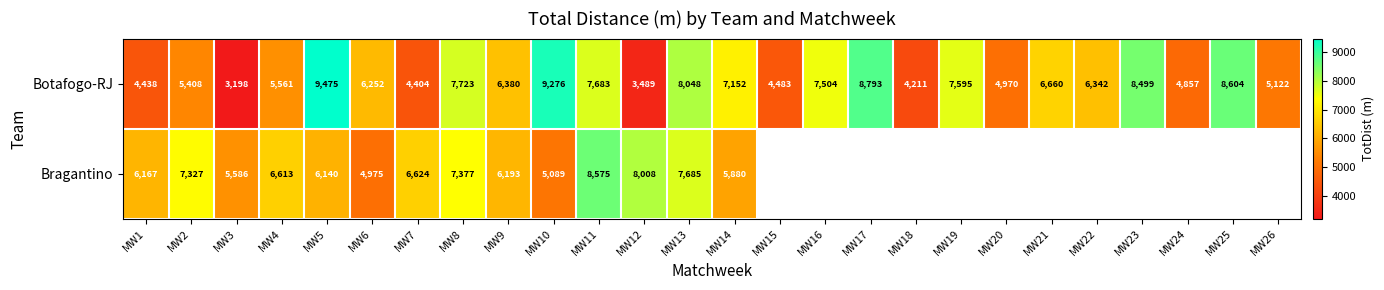

Which category has the highest value in the Botafogo-RJ series?

MW5